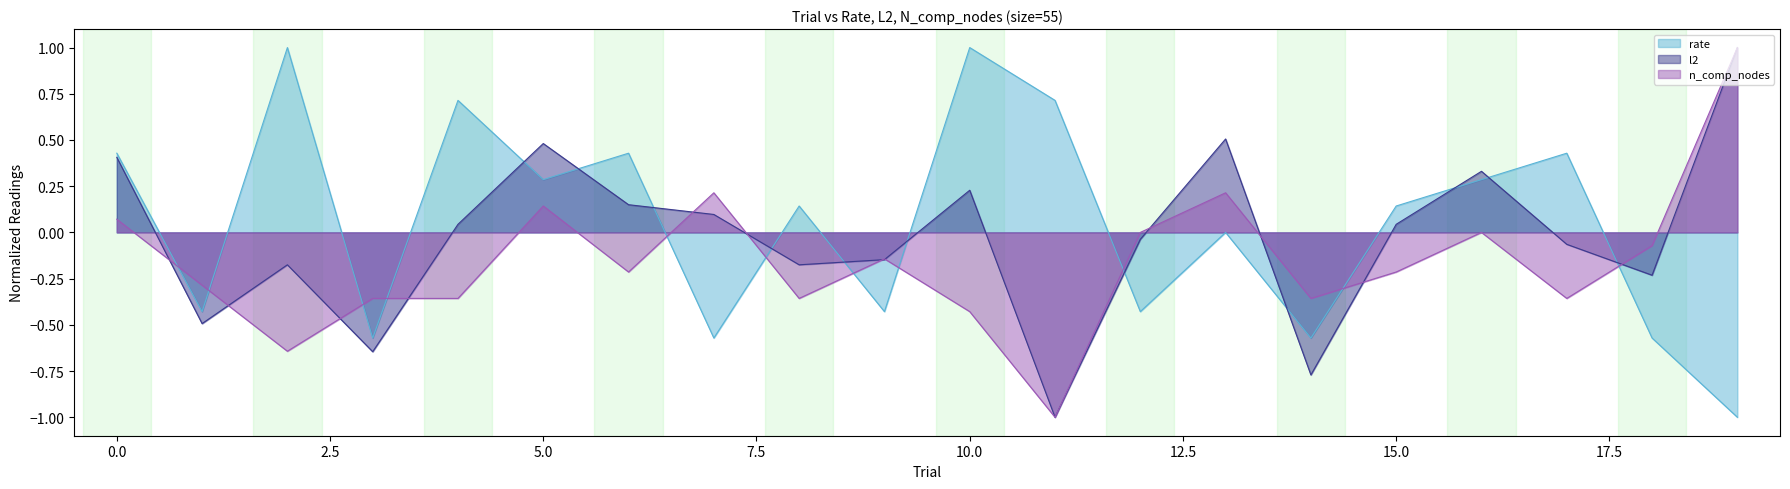

Which series has the largest range (max minus min)?

rate